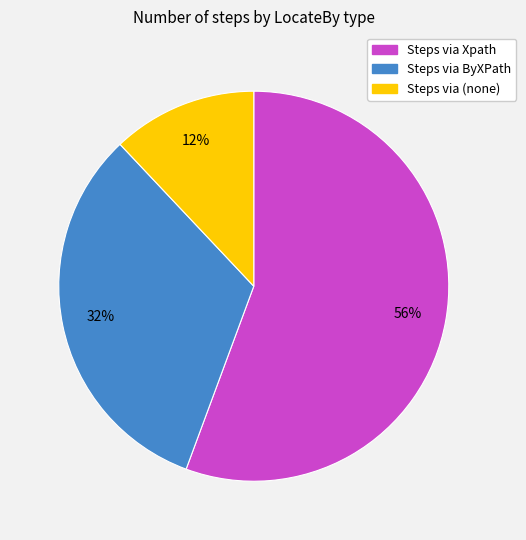

Is there a majority slice in this chart?

Yes